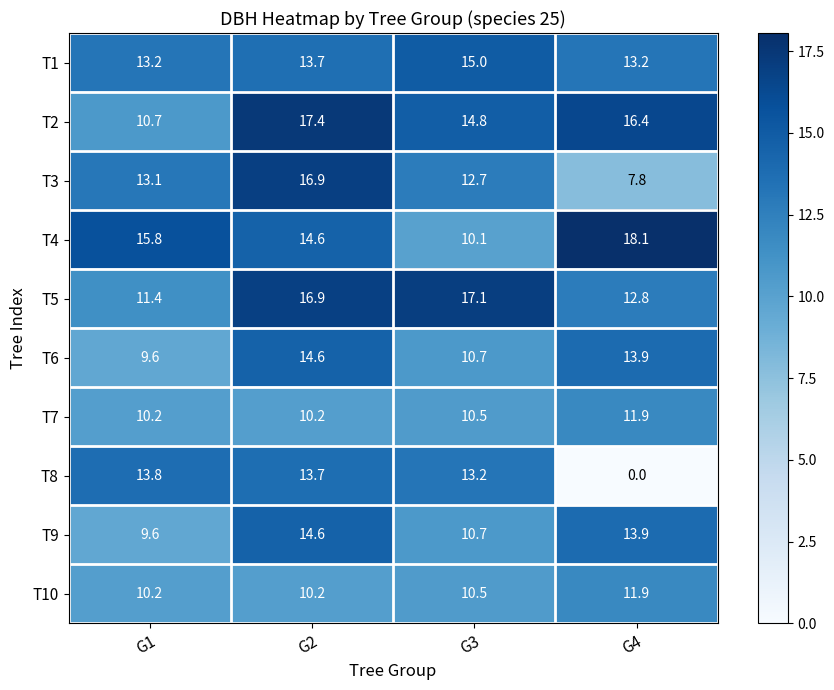

Is it true that T9 equals 13.3 at G1?

False